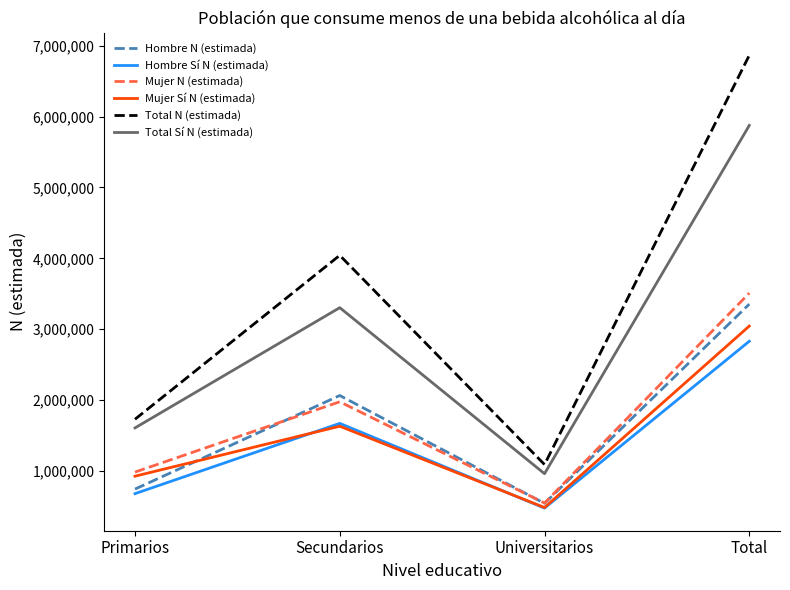

List the labels in order of Mujer Sí N (estimada) value, smallest first.

Universitarios, Primarios, Secundarios, Total